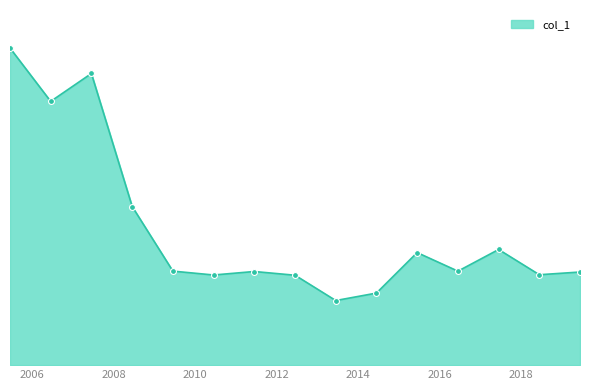

Does the chart have visible grid lines?

No